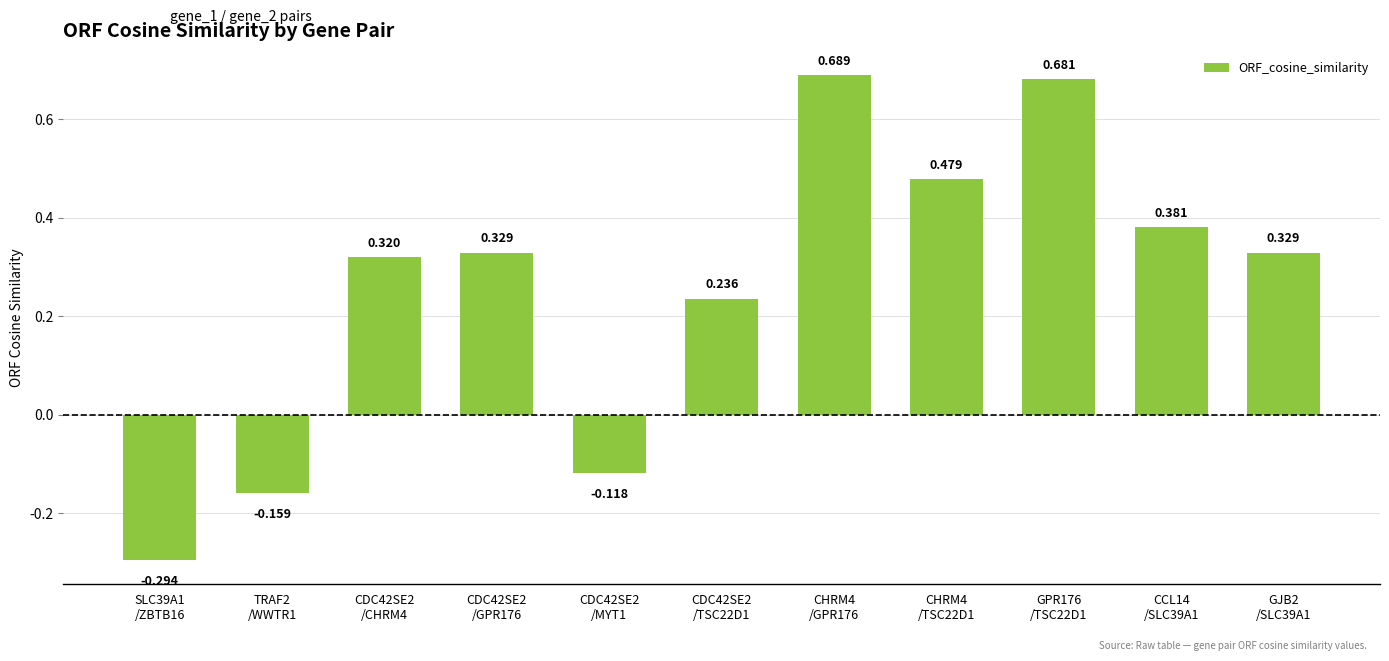

At which category does the chart reach its minimum across all series?

SLC39A1
/ZBTB16